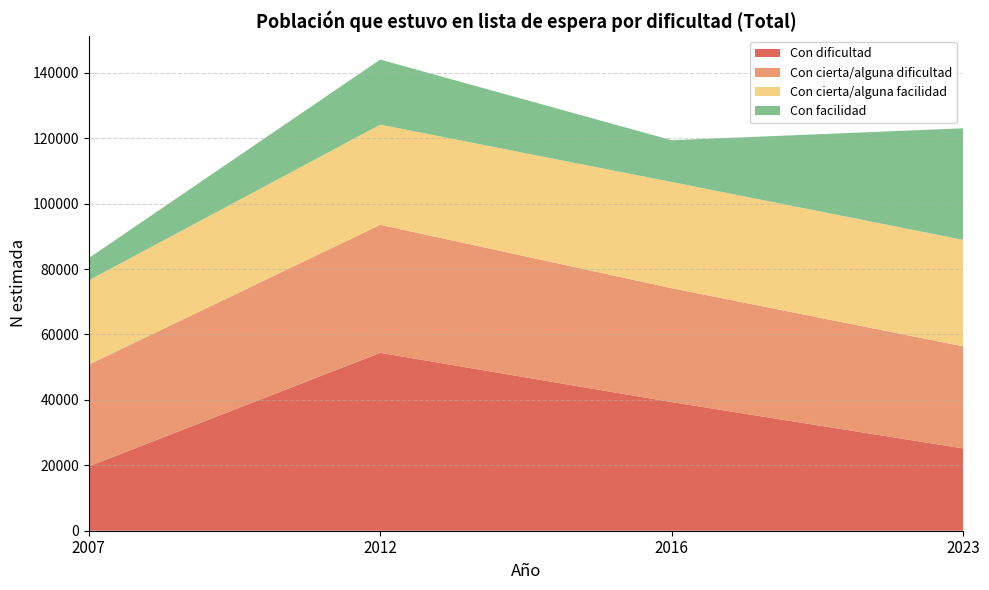

What is the maximum value for Con dificultad?

54382